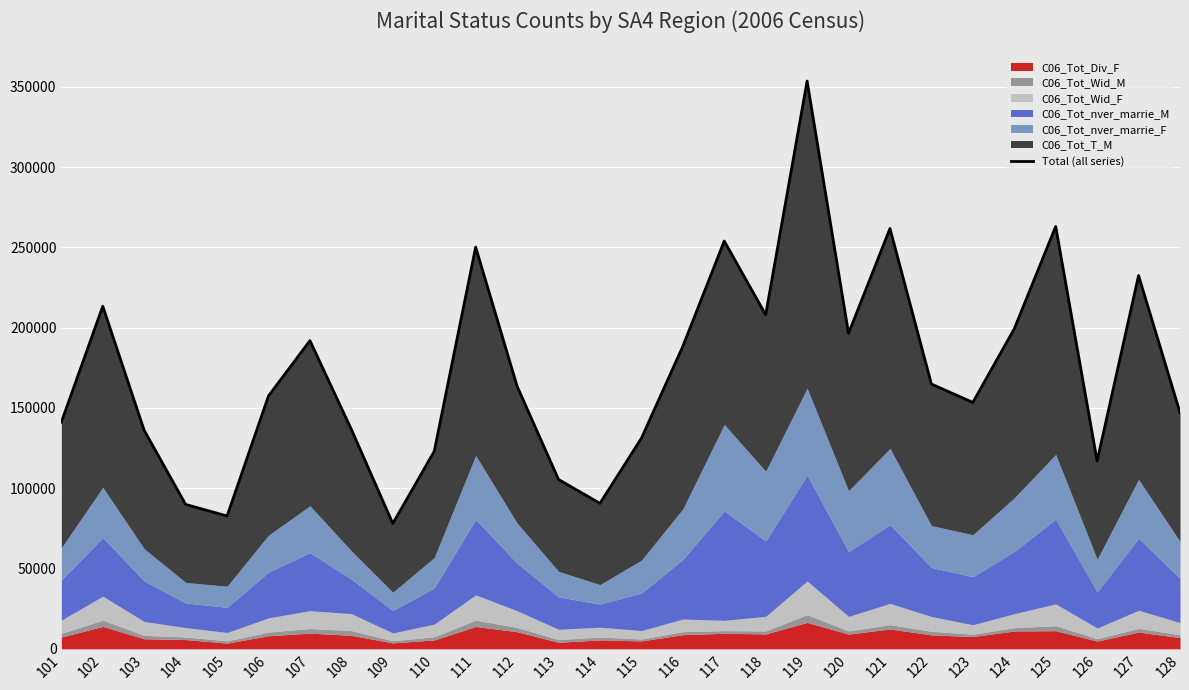

What is the ratio of the value at 108 to the value at 122?

0.8